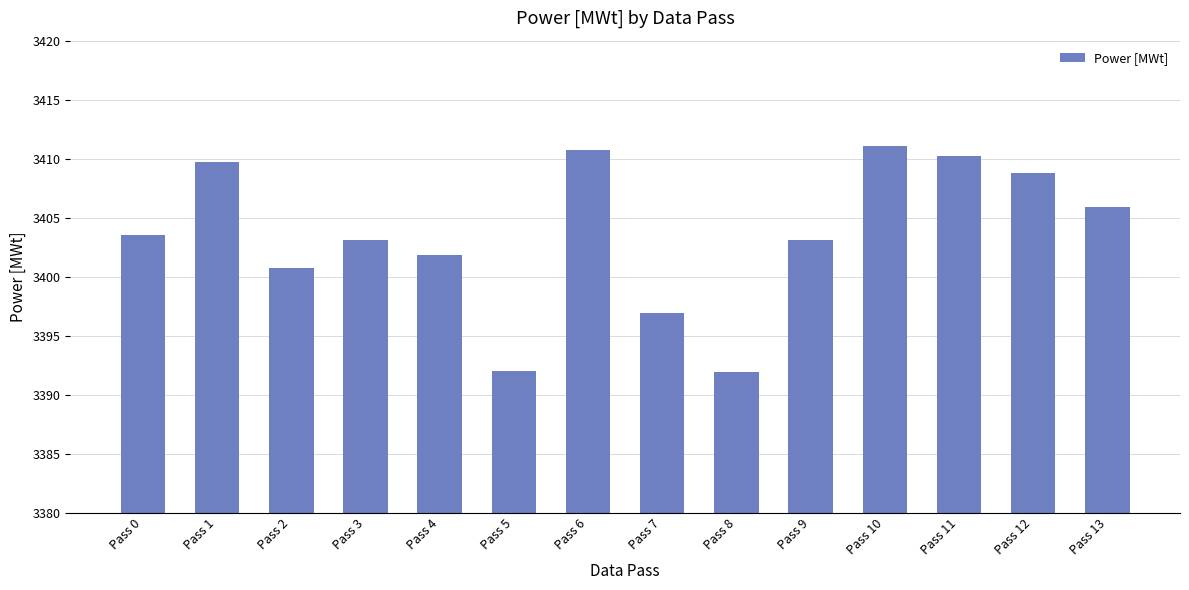

True or false: the data shows 4915.5 at Pass 8.

False